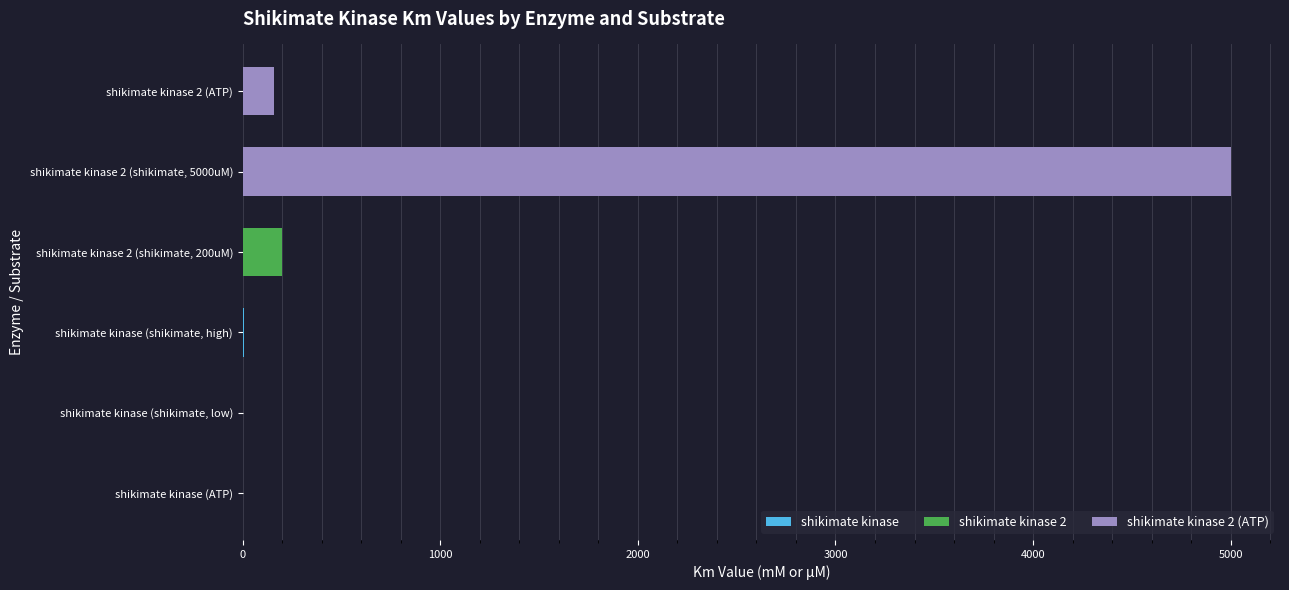

What is the value of the 2nd bar from the left?

160